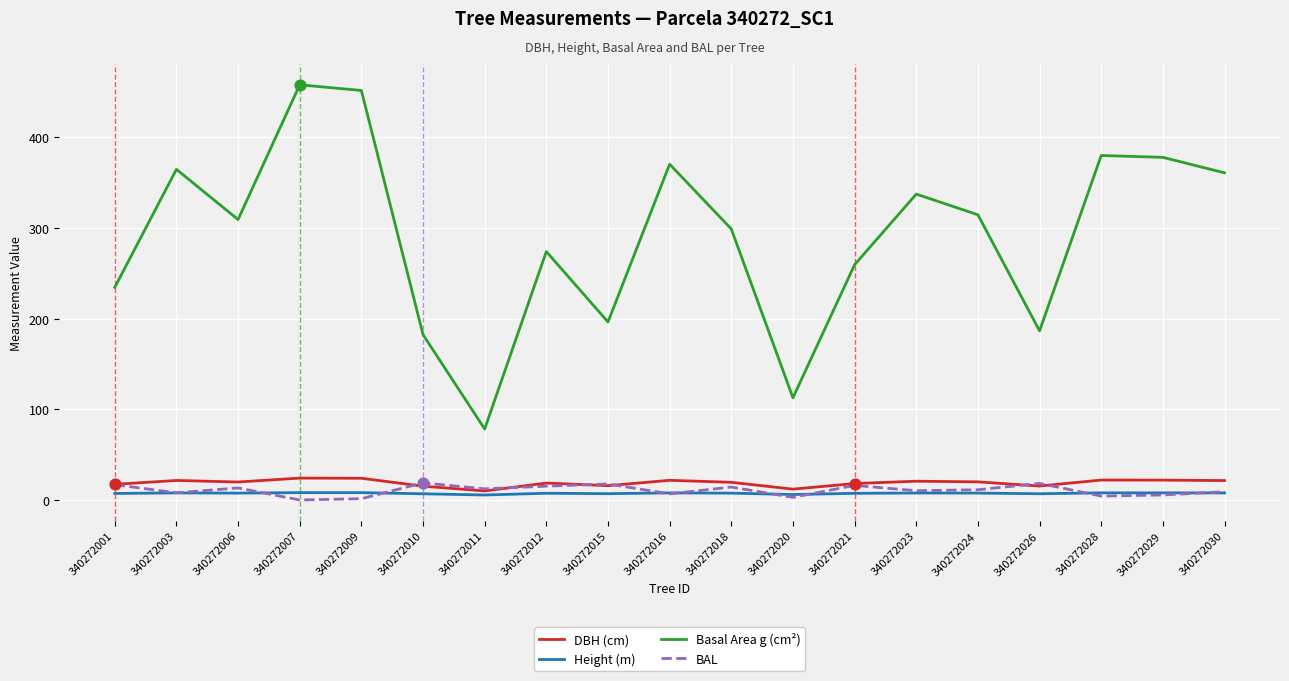

At how many categories does at least one series exceed 1?

19